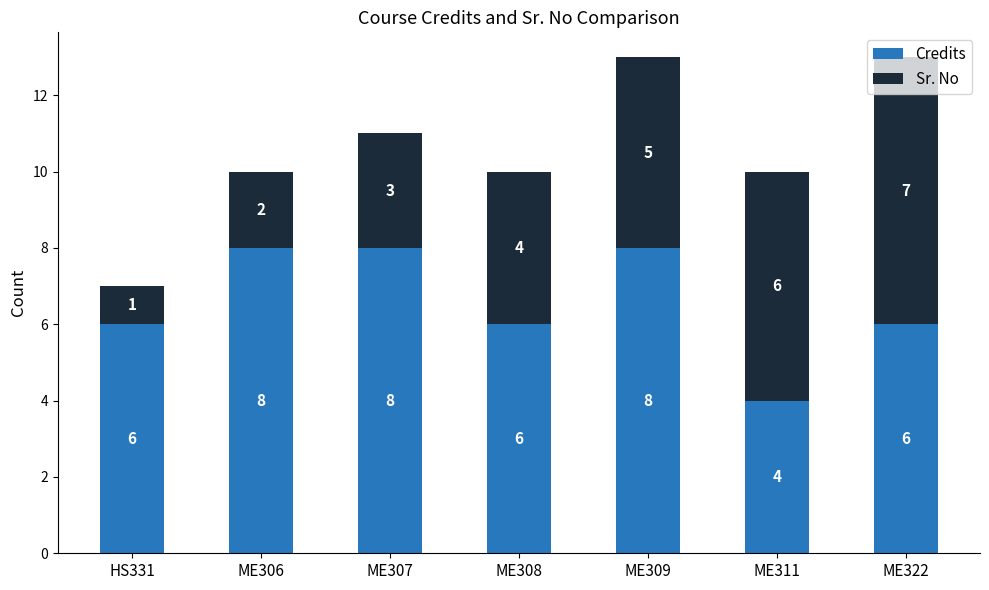

What is the total value across all series at ME309?

13